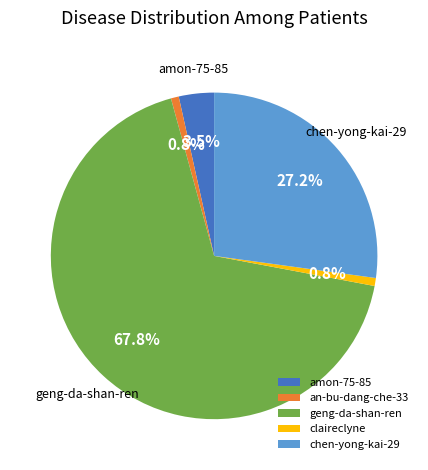

Between claireclyne and geng-da-shan-ren, which is larger?

geng-da-shan-ren